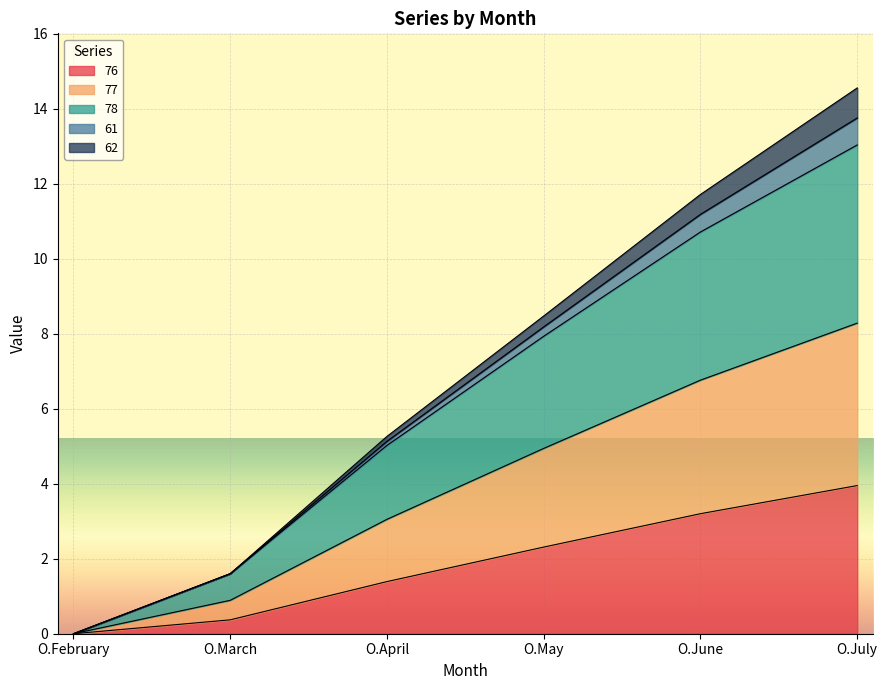

At which label does 76 reach its peak?

O.July